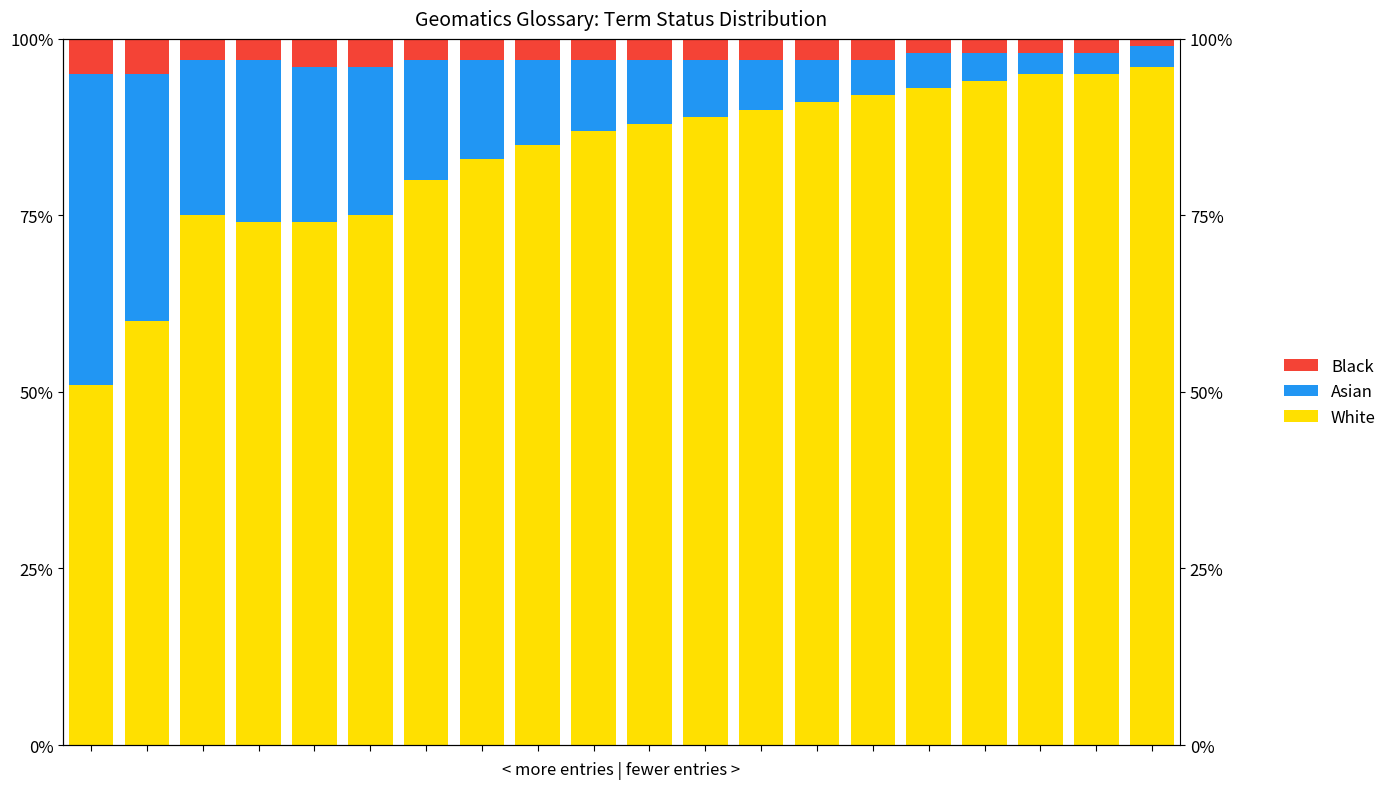

Reading left to right, transcribe all the data shown in this chart.

White: 51	60	75	74	74	75	80	83	85	87	88	89	90	91	92	93	94	95	95	96
Asian: 44	35	22	23	22	21	17	14	12	10	9	8	7	6	5	5	4	3	3	3
Black: 5	5	3	3	4	4	3	3	3	3	3	3	3	3	3	2	2	2	2	1